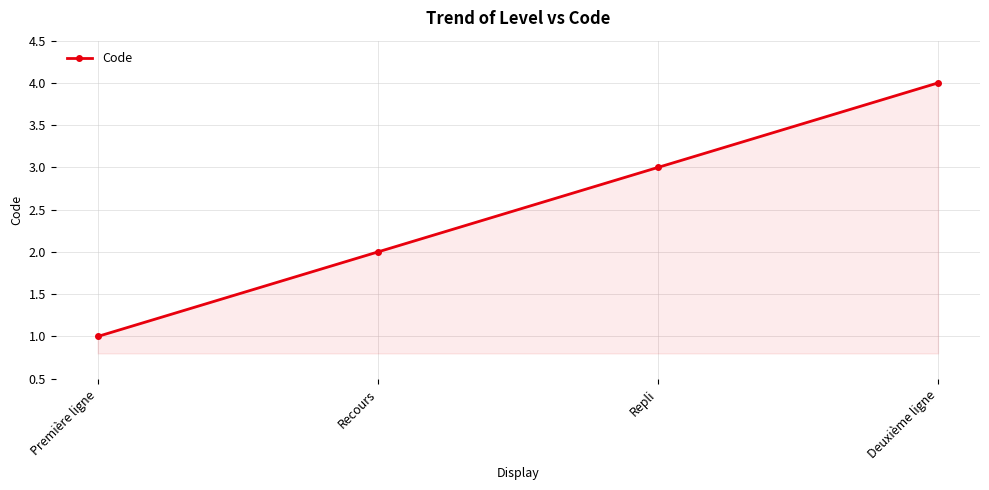

How many lines are shown in the chart?

1